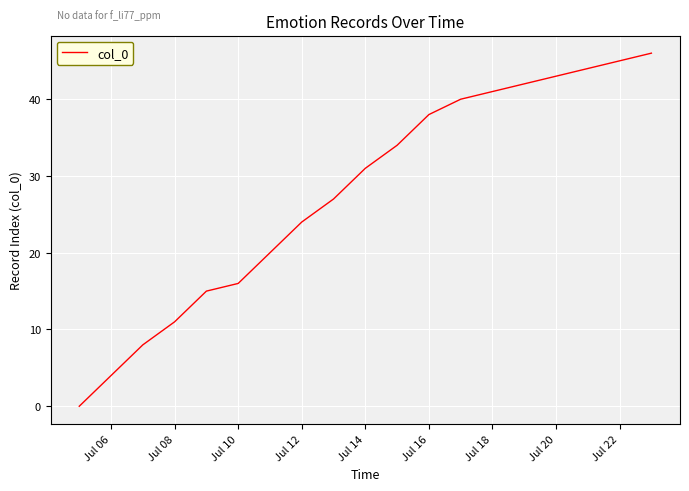

What is the greatest value displayed?

46